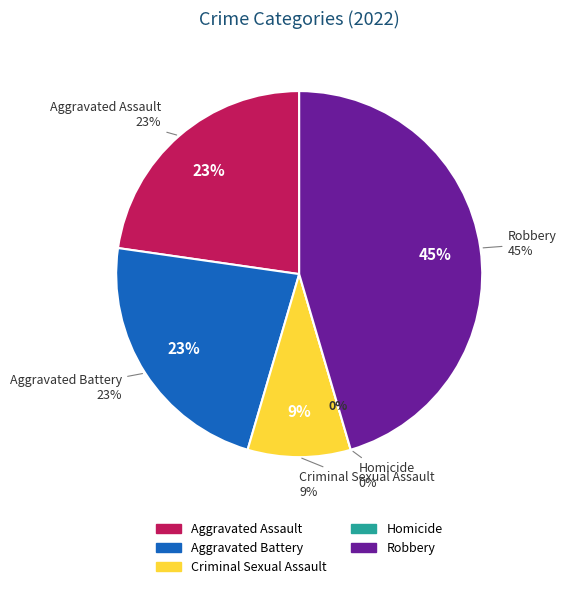

To the nearest percent, what is the difference between the largest and smallest slice percentages?

45%